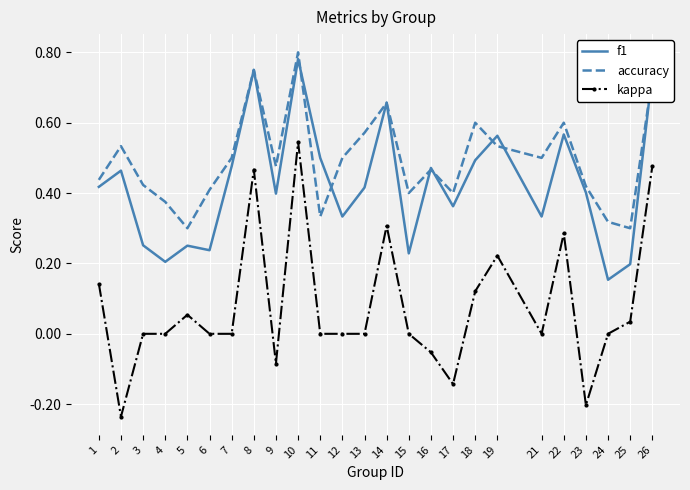

List the series in order of their overall mean, lowest first.

kappa, f1, accuracy